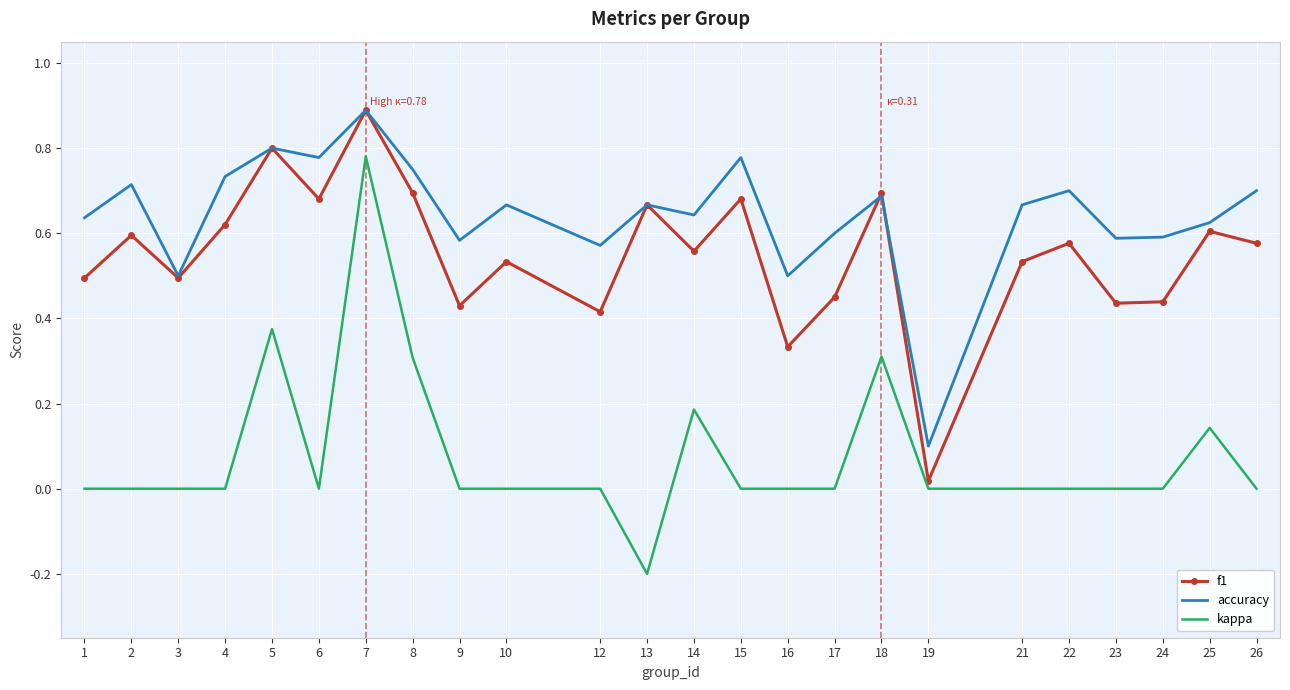

Which series has the largest range (max minus min)?

kappa